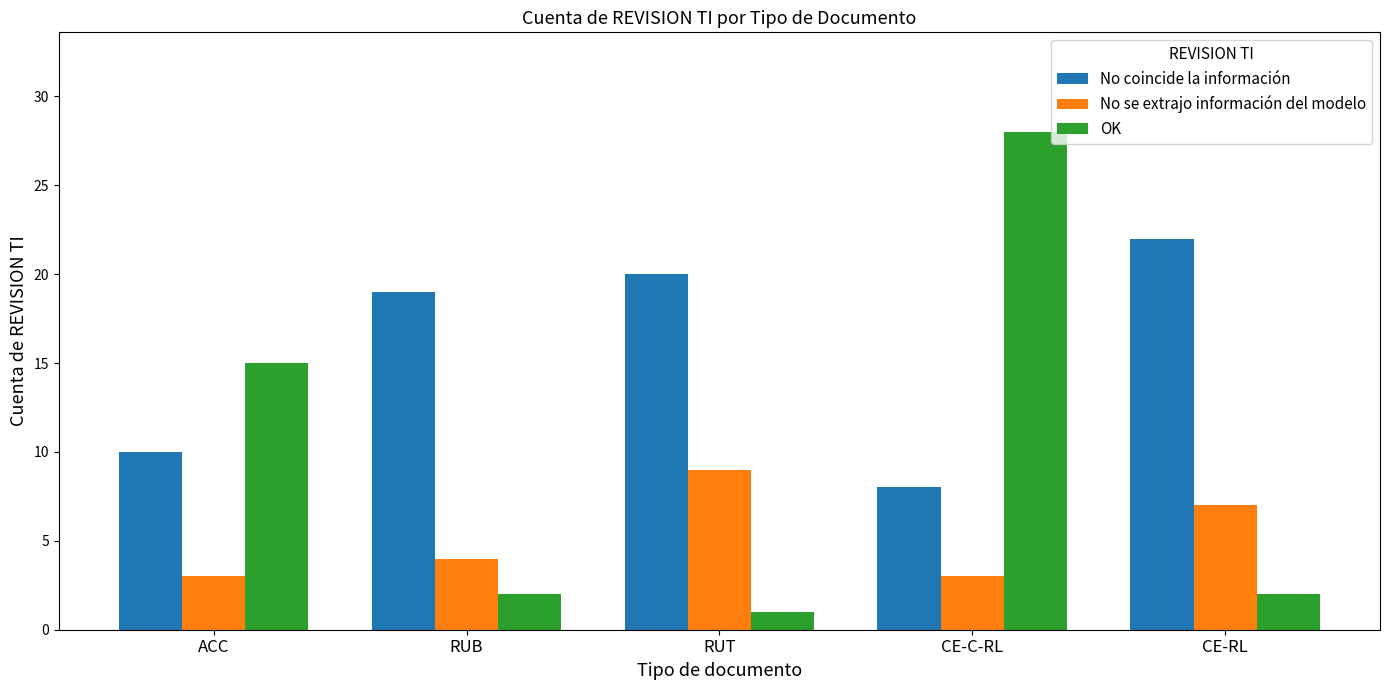

What is the label of the 5th bar from the left?

CE-RL